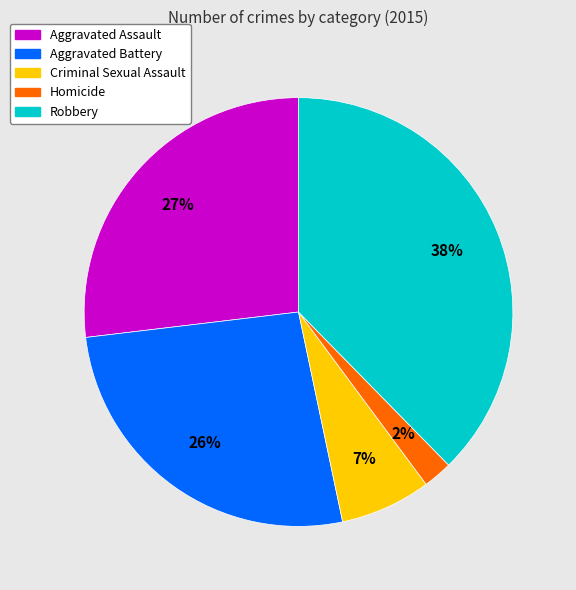

Does Homicide account for over 50% of the chart?

No